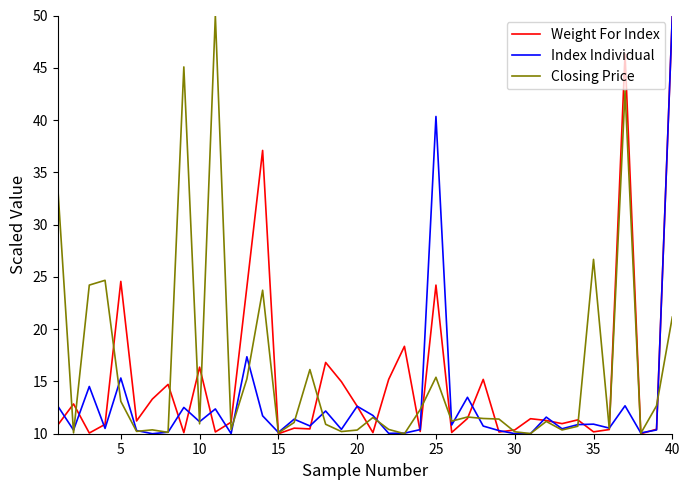

Is this an area chart (filled region under the line)?

No